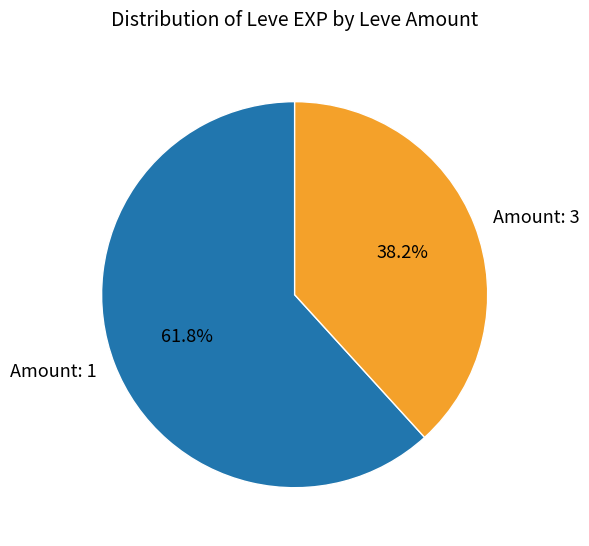

What is the ratio of the value at Amount: 3 to the value at Amount: 1?

0.6